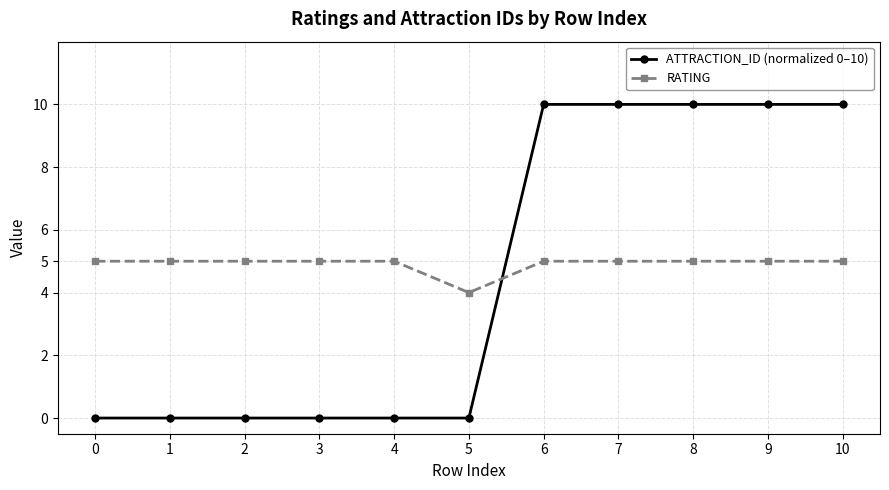

Is this an area chart (filled region under the line)?

No